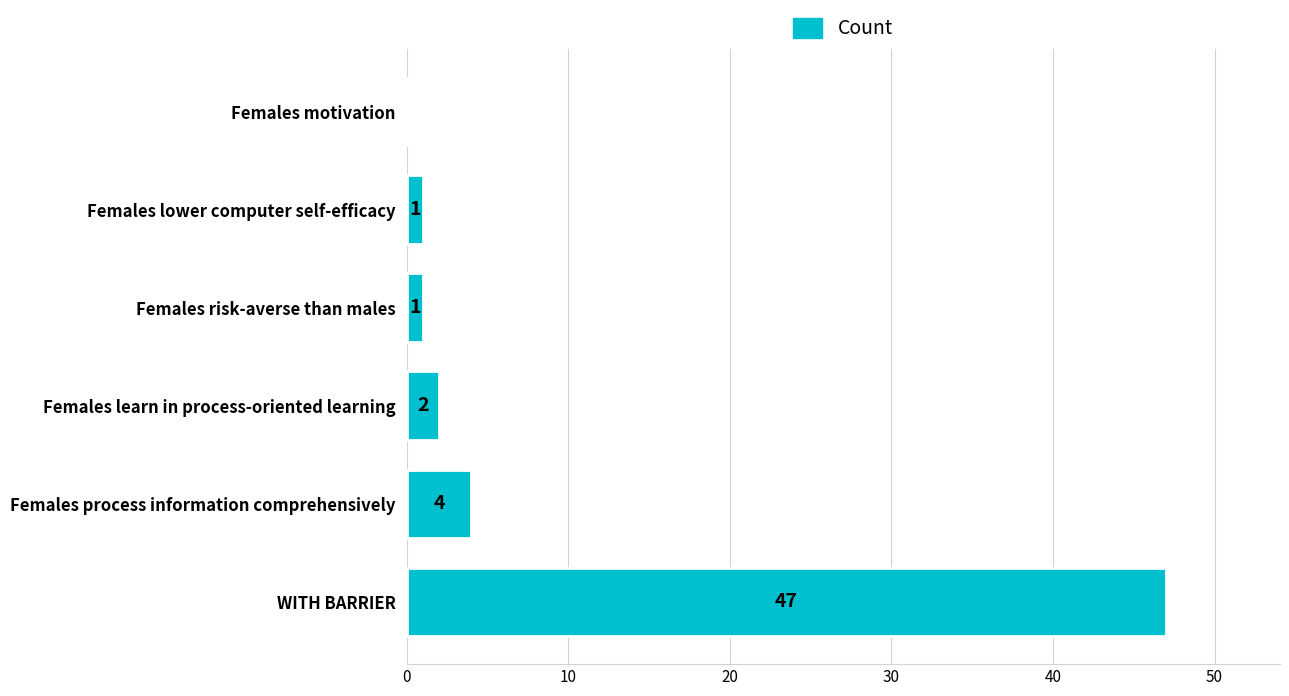

What is the greatest value displayed?

47